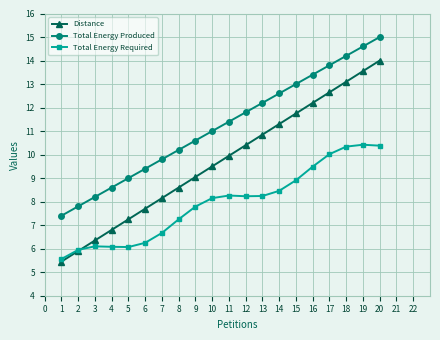

The Distance series shows 1.8 at 4. True or false?

False